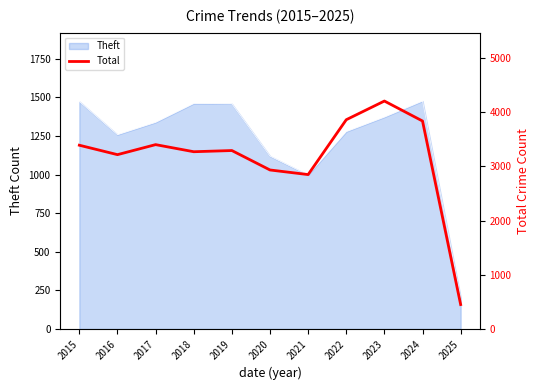

At which category does the chart reach its peak across all series?

2023